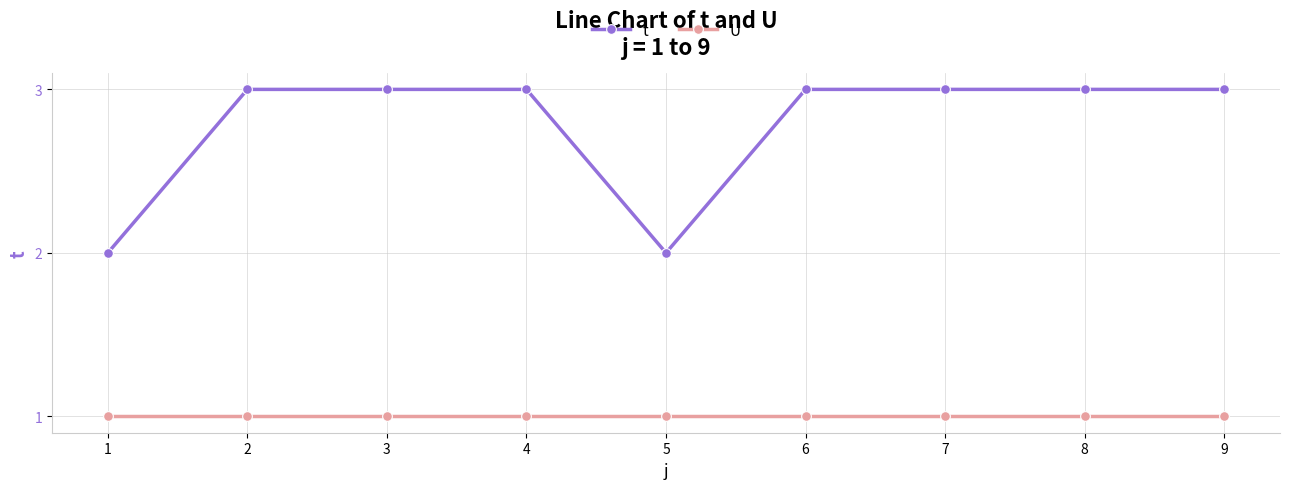

What is the value of the t point at the 5th from the left?

2